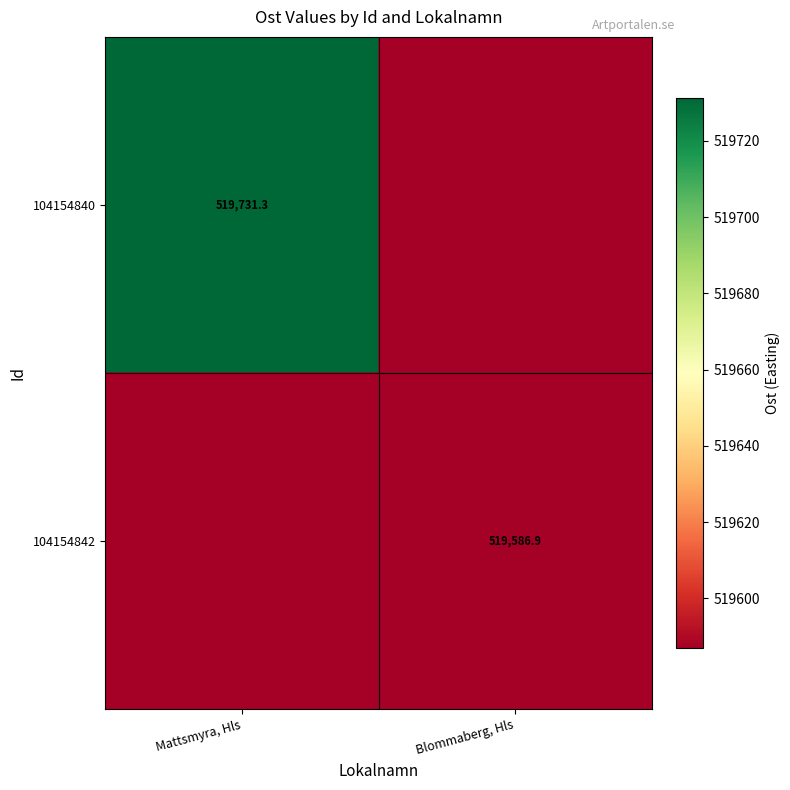

Rank the series by their maximum value, from lowest to highest.

104154842, 104154840